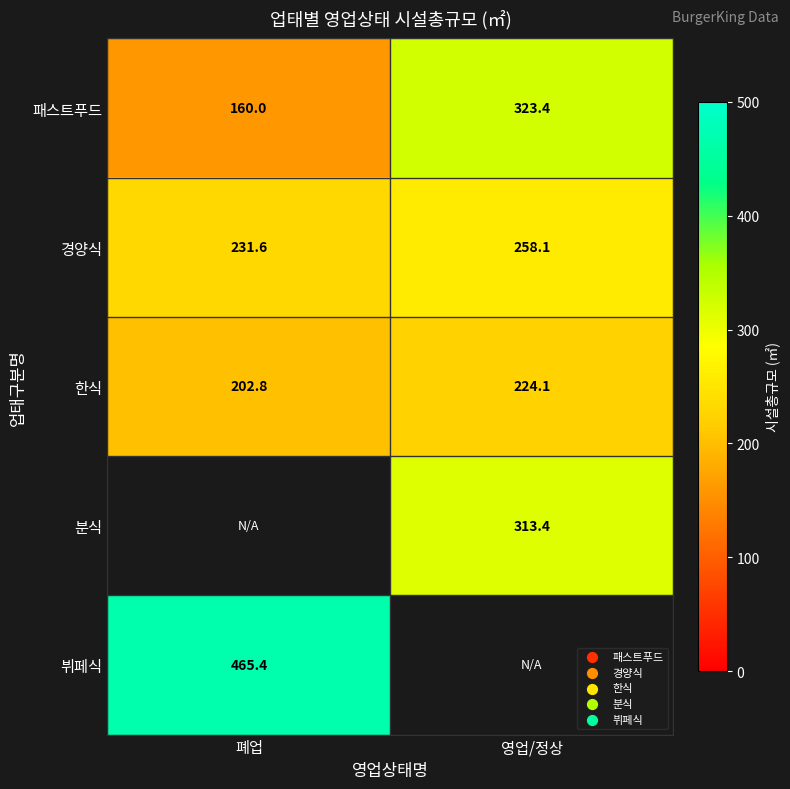

Which has a higher value, 영업/정상 or 폐업?

영업/정상